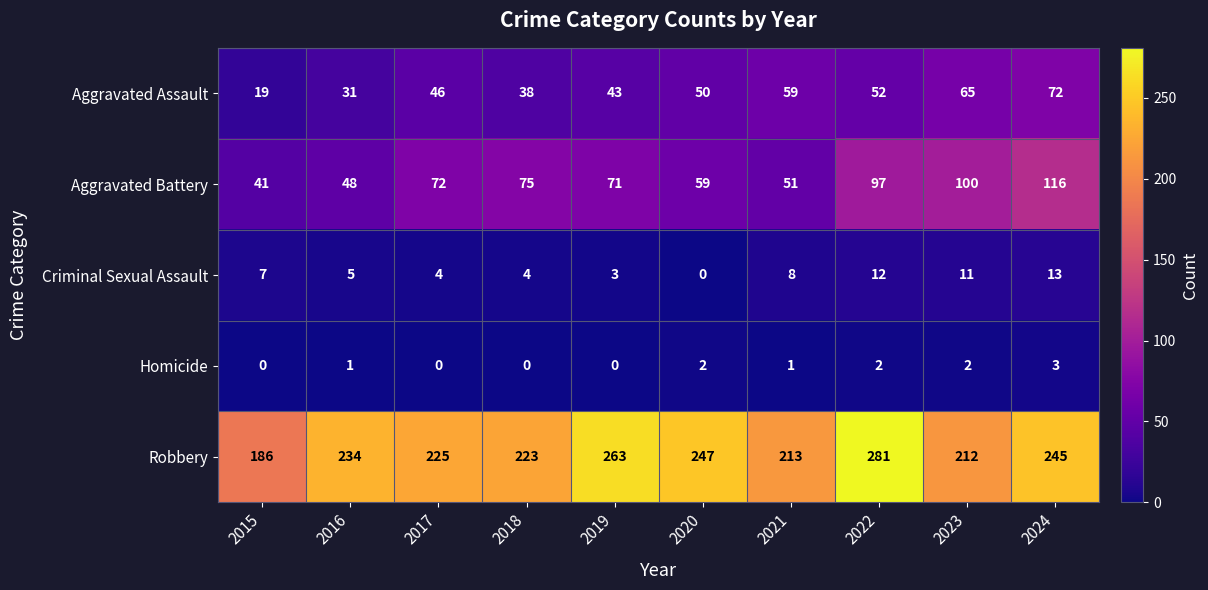

At which label does Criminal Sexual Assault reach its peak?

2024